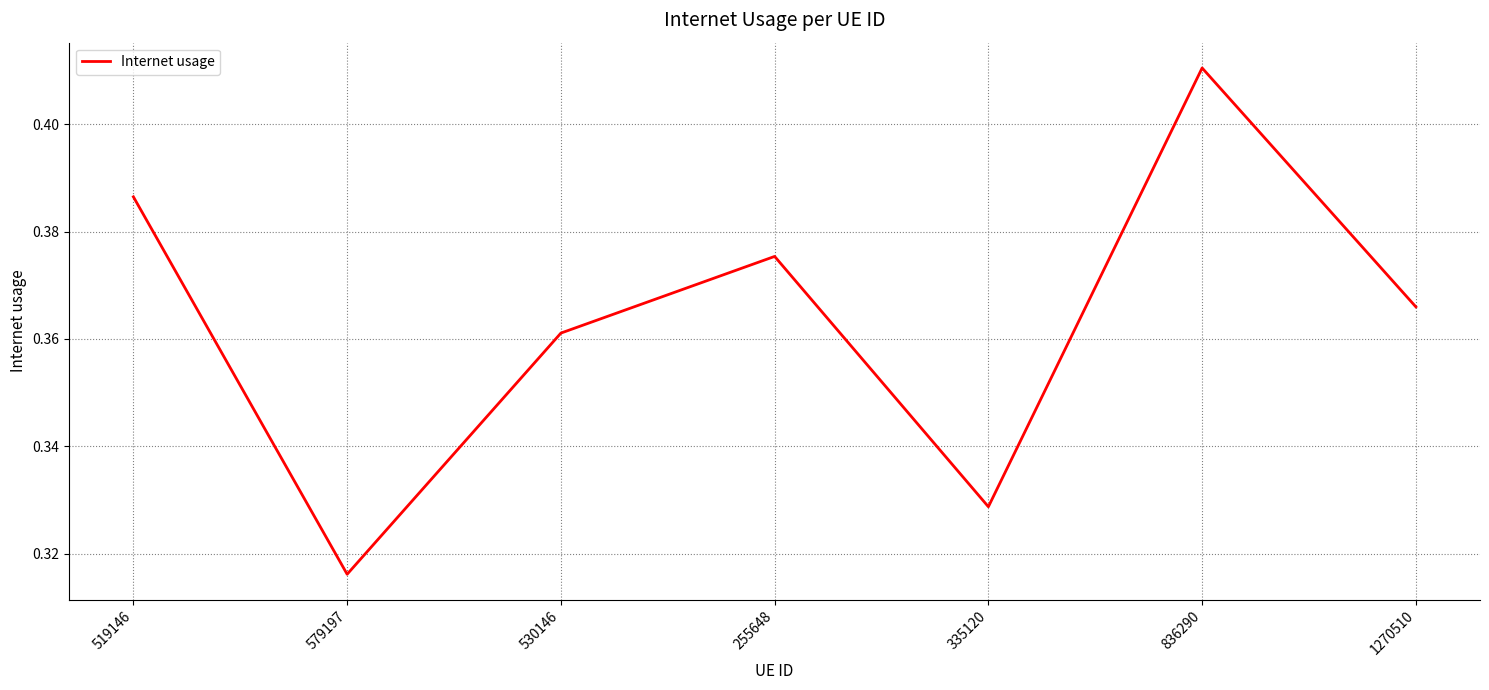

What position from the left is 1270510?

7